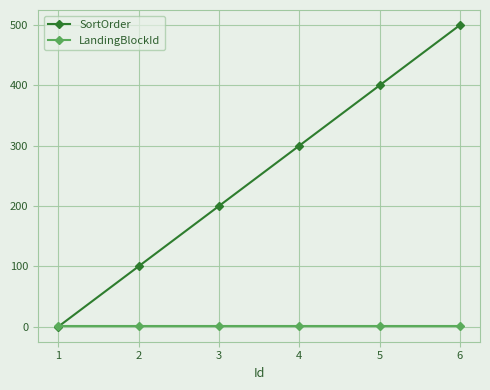

List the labels in order of SortOrder value, smallest first.

1, 2, 3, 4, 5, 6